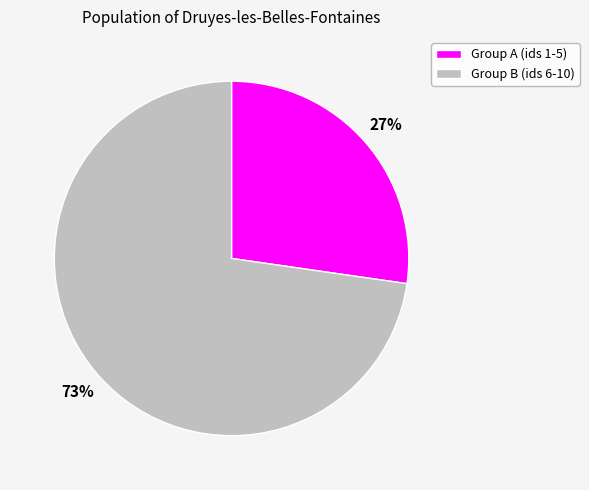

How many slices are in this pie chart?

2